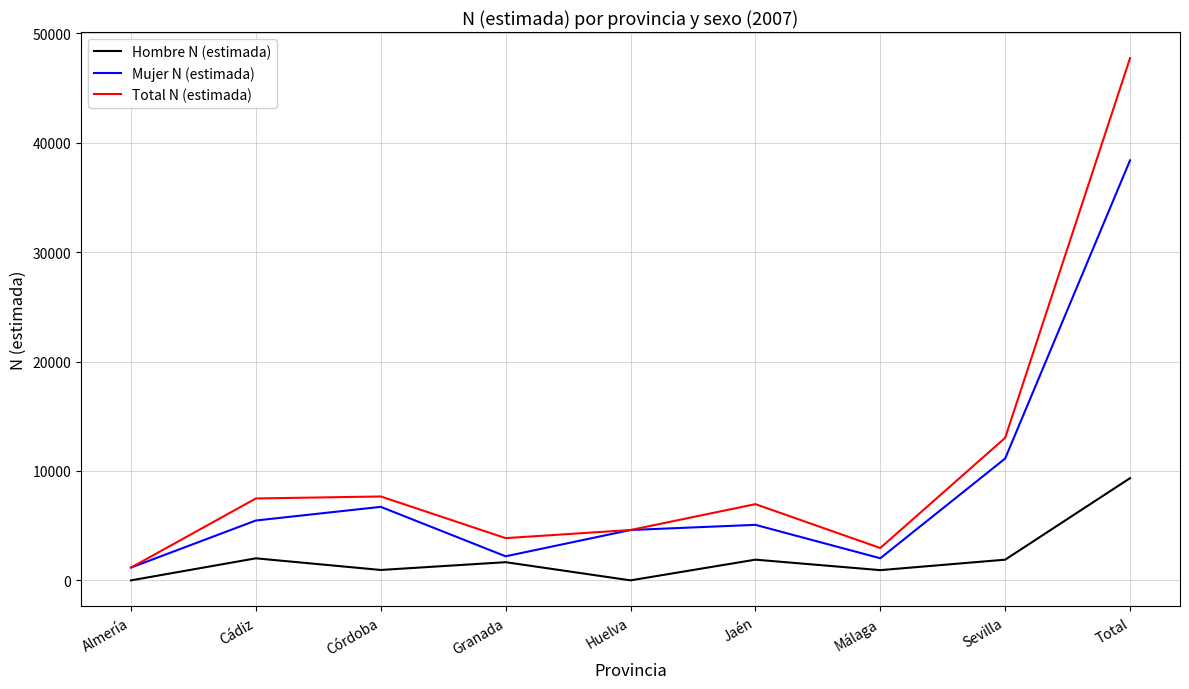

What is the maximum value for Mujer N (estimada)?

38389